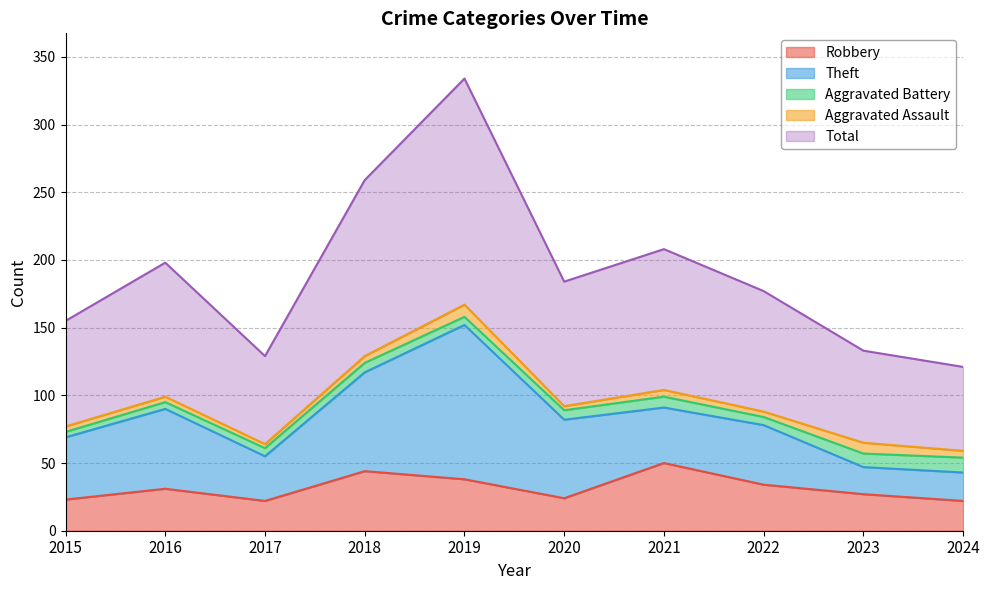

True or false: Robbery has a value of 9 at 2016.

False